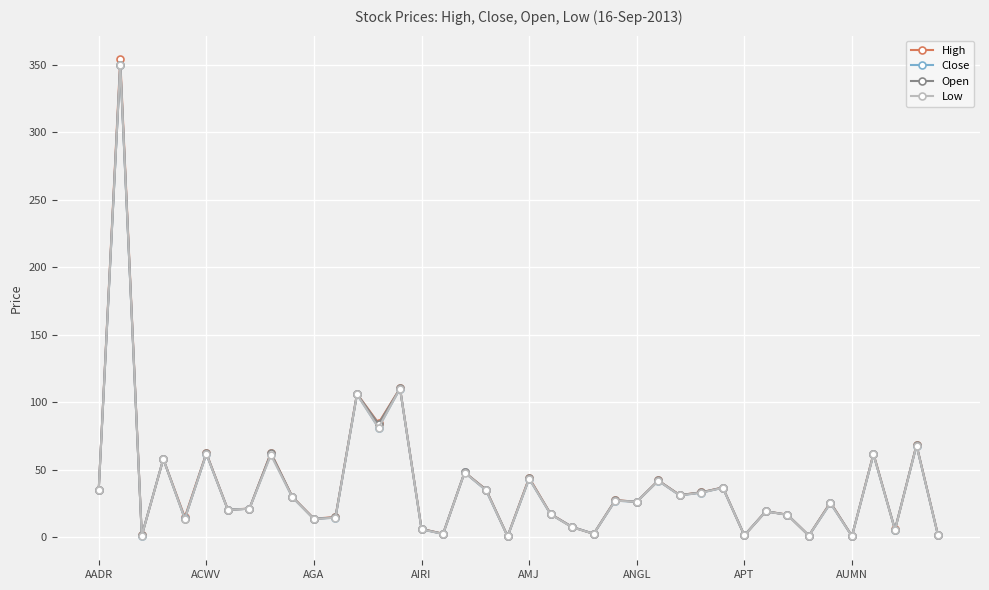

List the series in order of their overall mean, lowest first.

Low, Close, Open, High